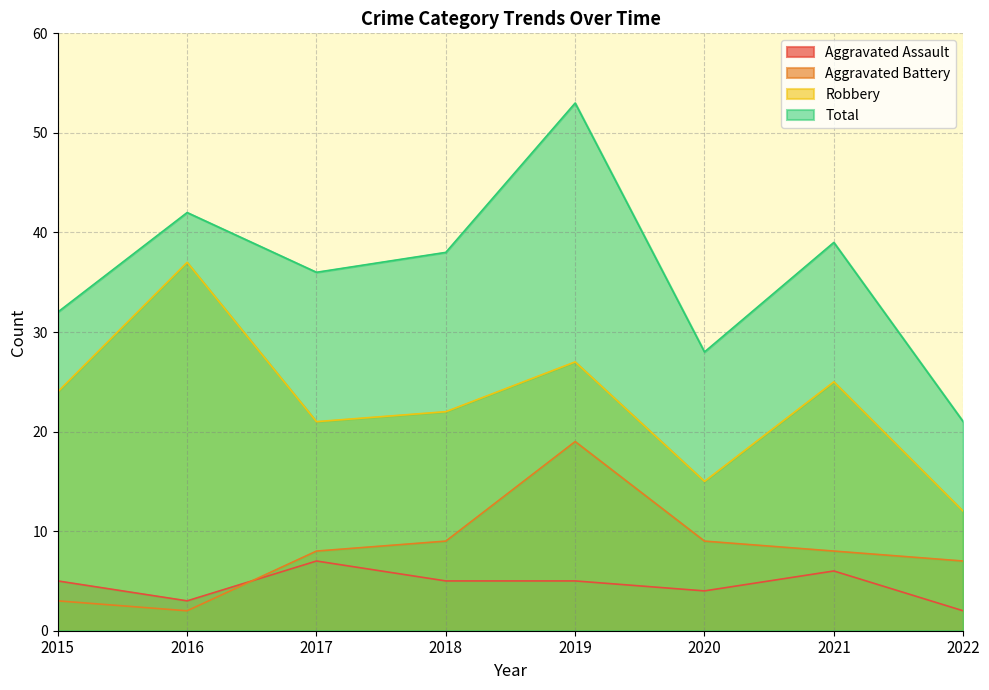

Is the value of Aggravated Assault at 2016 greater than the value of Robbery at 2017?

No